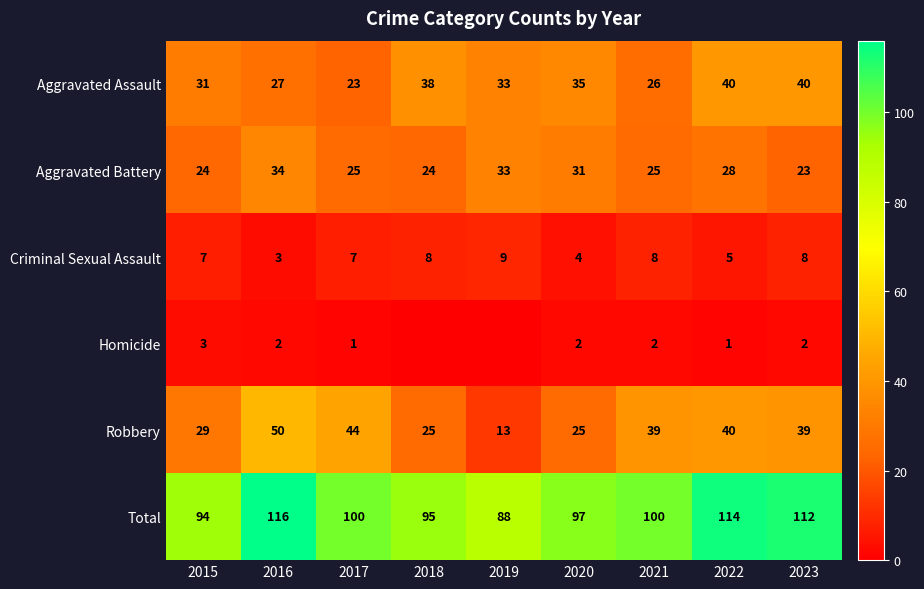

At 2023, list the series in order from largest to smallest.

Total, Aggravated Assault, Robbery, Aggravated Battery, Criminal Sexual Assault, Homicide